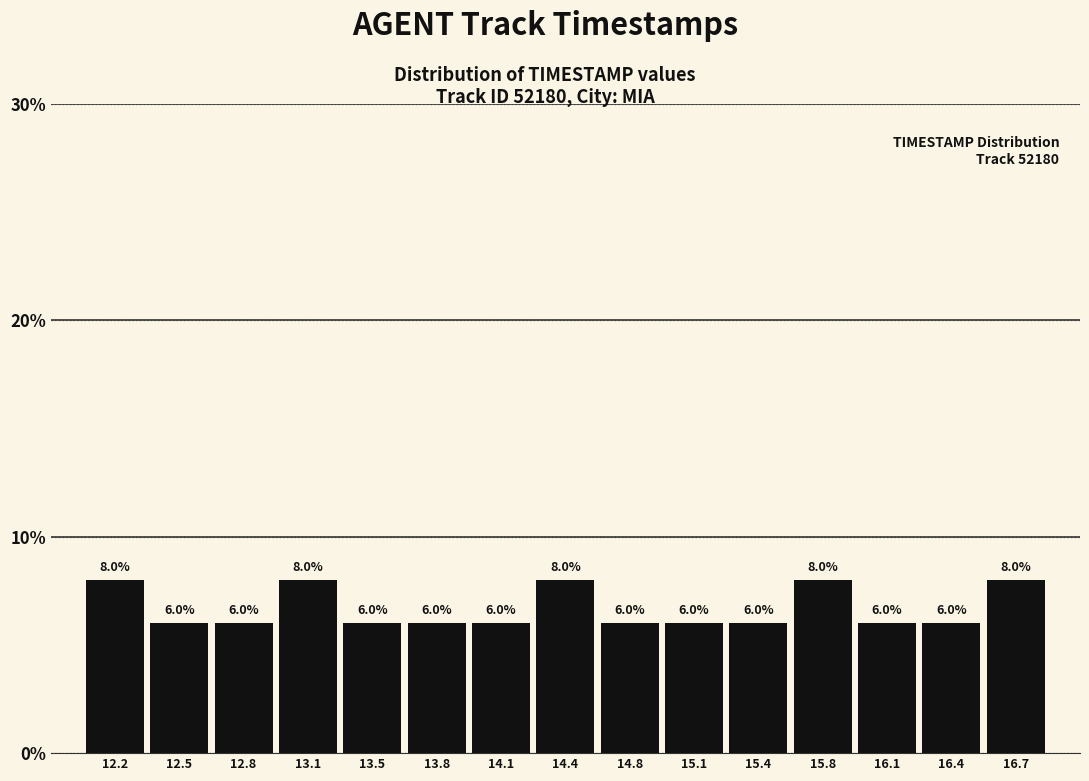

How tall is the bar that spans 14.95 to 15.25 on the x-axis? The bar edges are not printed on the chart, so give them approximately, as read against the axis.

6.0